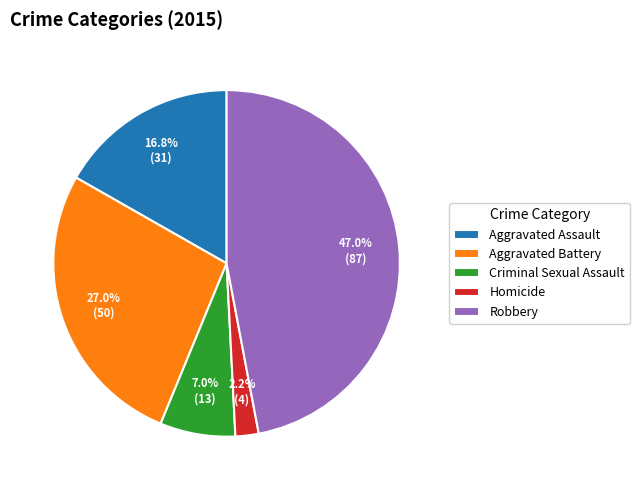

To the nearest percent, what is the difference between the Robbery and Homicide slice percentages?

45%